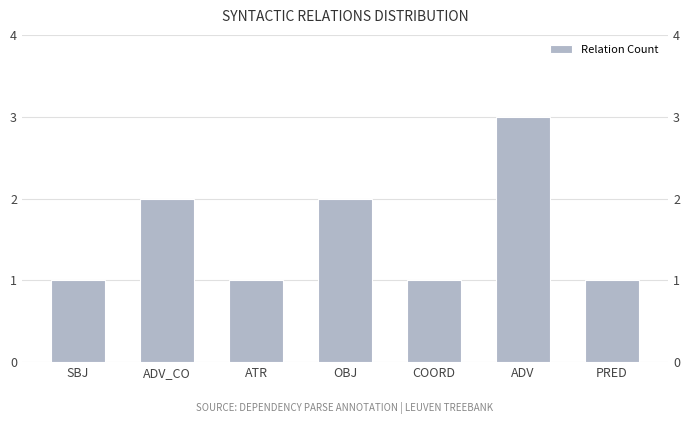

What is the label of the 7th bar from the left?

PRED